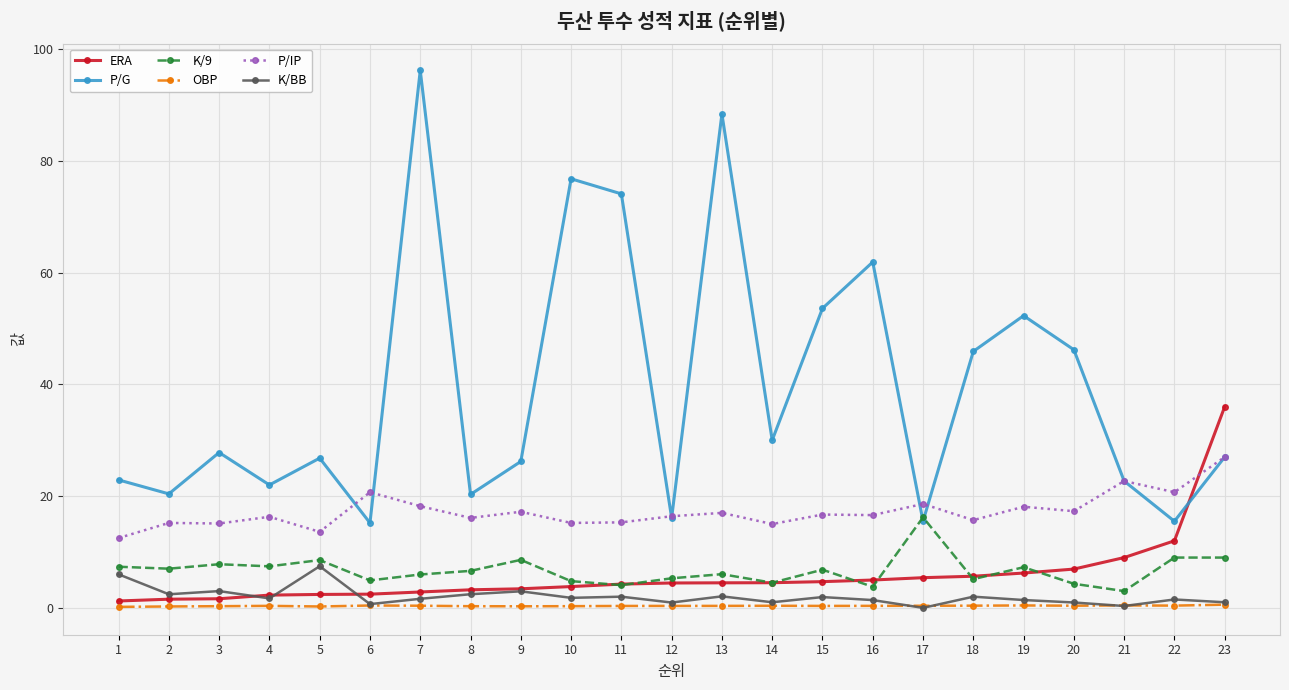

Which series has the widest spread of values?

P/G